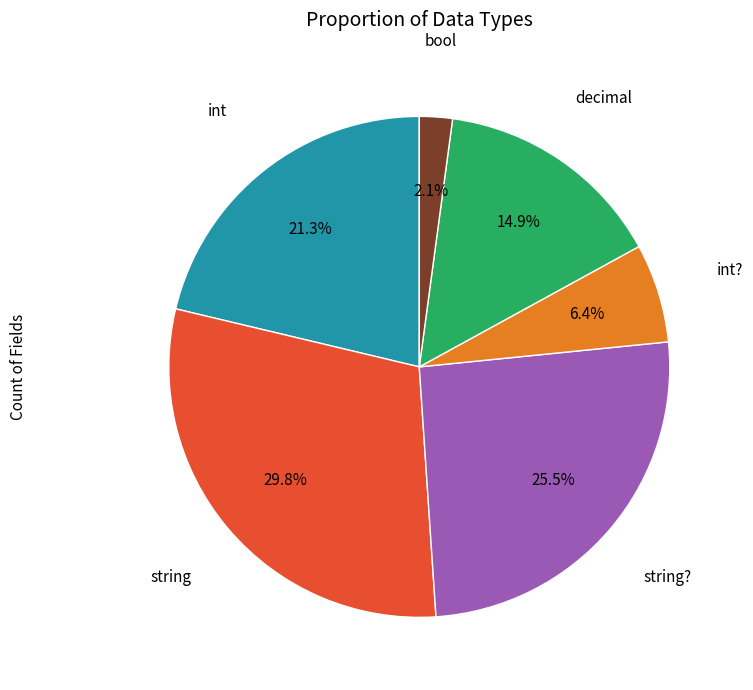

Is there a majority slice in this chart?

No